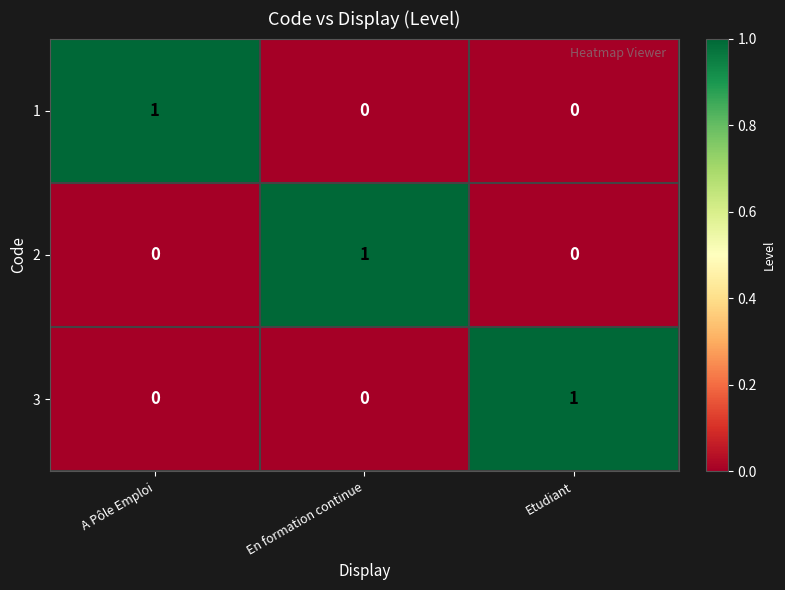

What is the greatest value displayed?

1